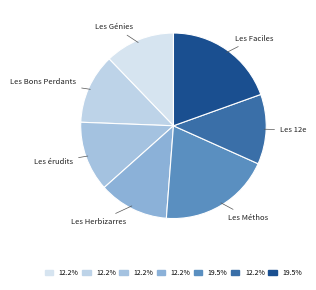

To the nearest percent, what is the difference between the largest and smallest slice percentages?

7%